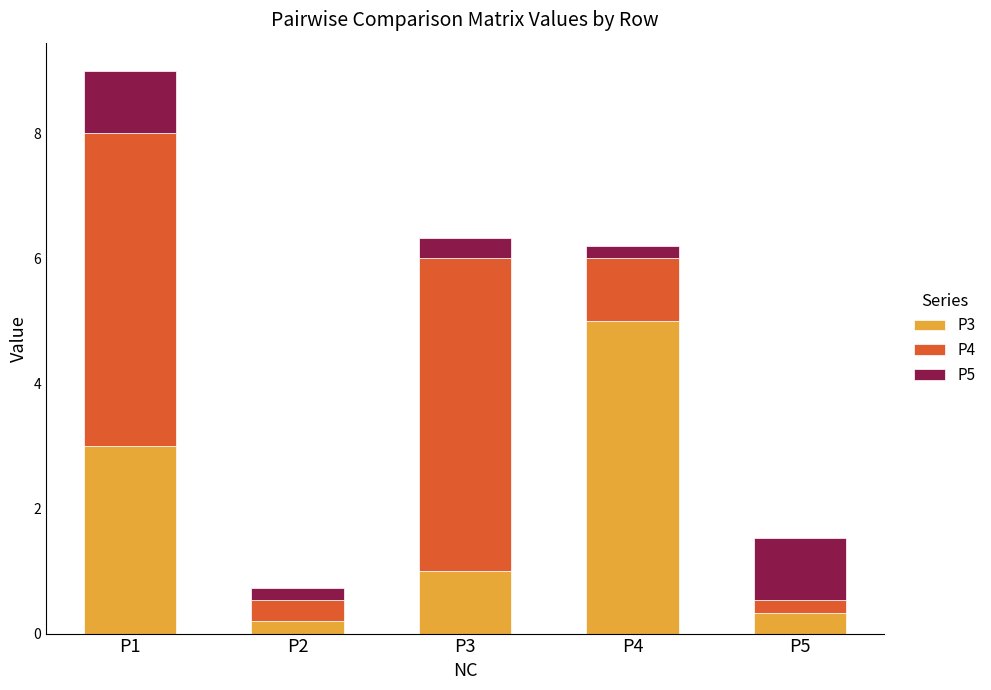

What is the difference between the P3 values at P3 and P1?

2.0